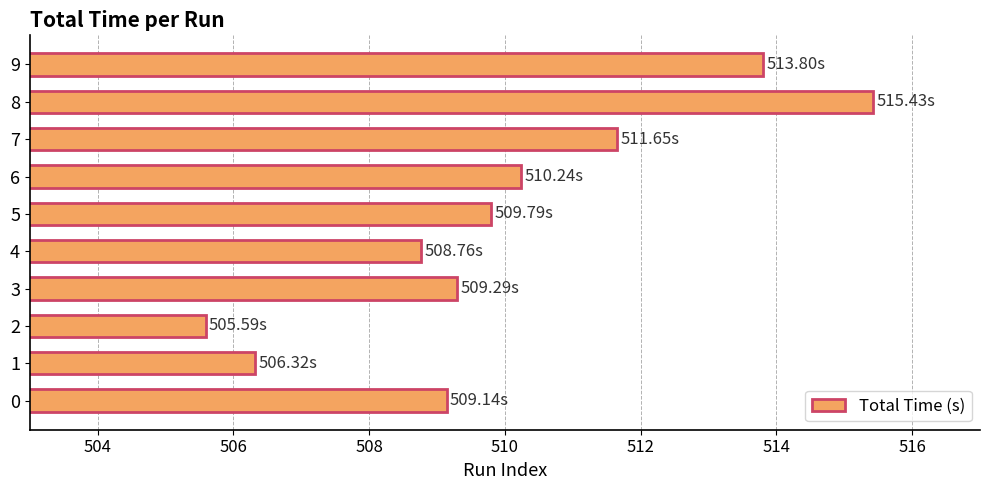

How many data points are above 509?

7